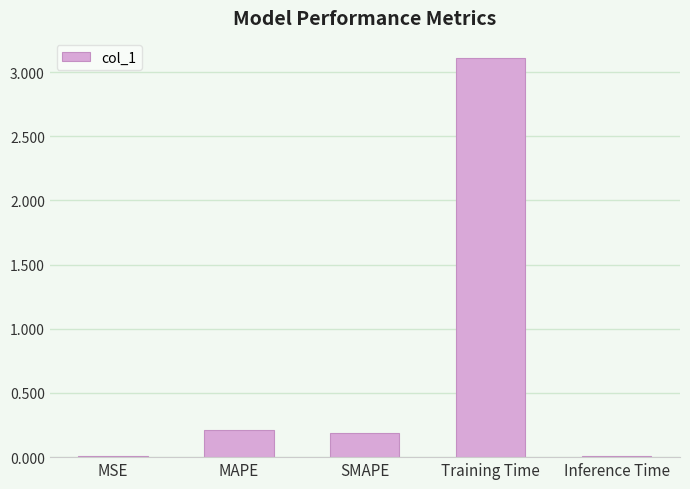

The chart shows a value of 3.1 at Training Time. True or false?

True